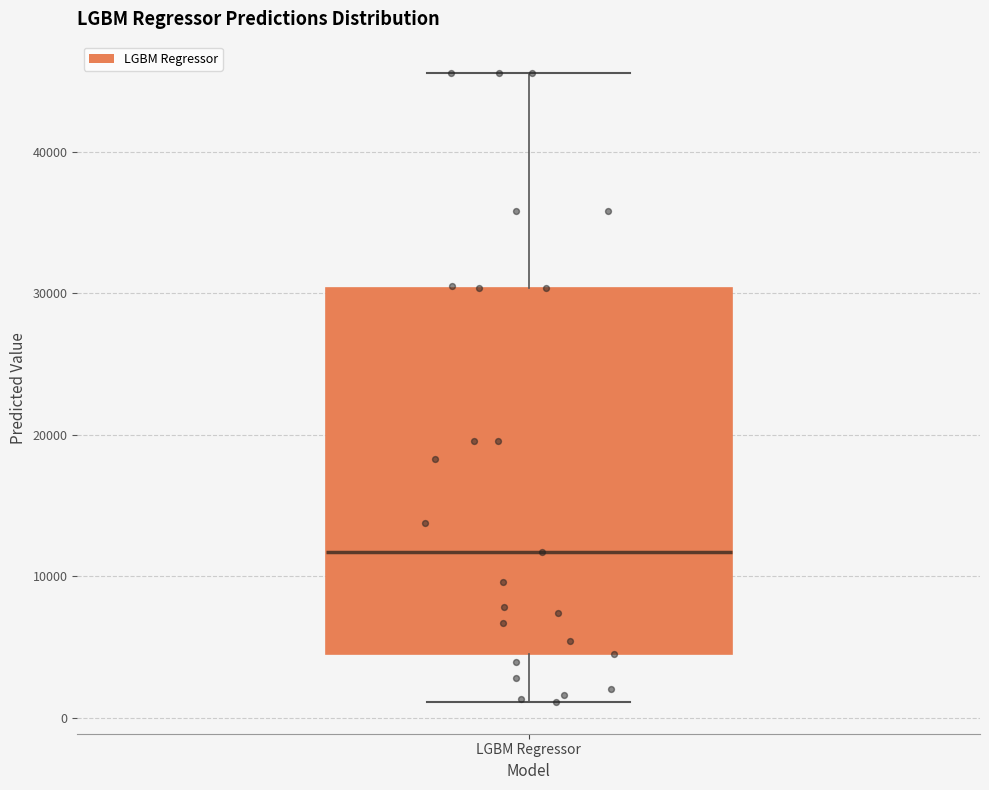

Read this box plot against the y-axis: the position of the median line, the range covered by the box, and the ends of both whiskers. The values are not printed on the chart, so give them approximately, as read against the axis.

median 12000, box 5000 to 30000, whiskers 1000 to 46000